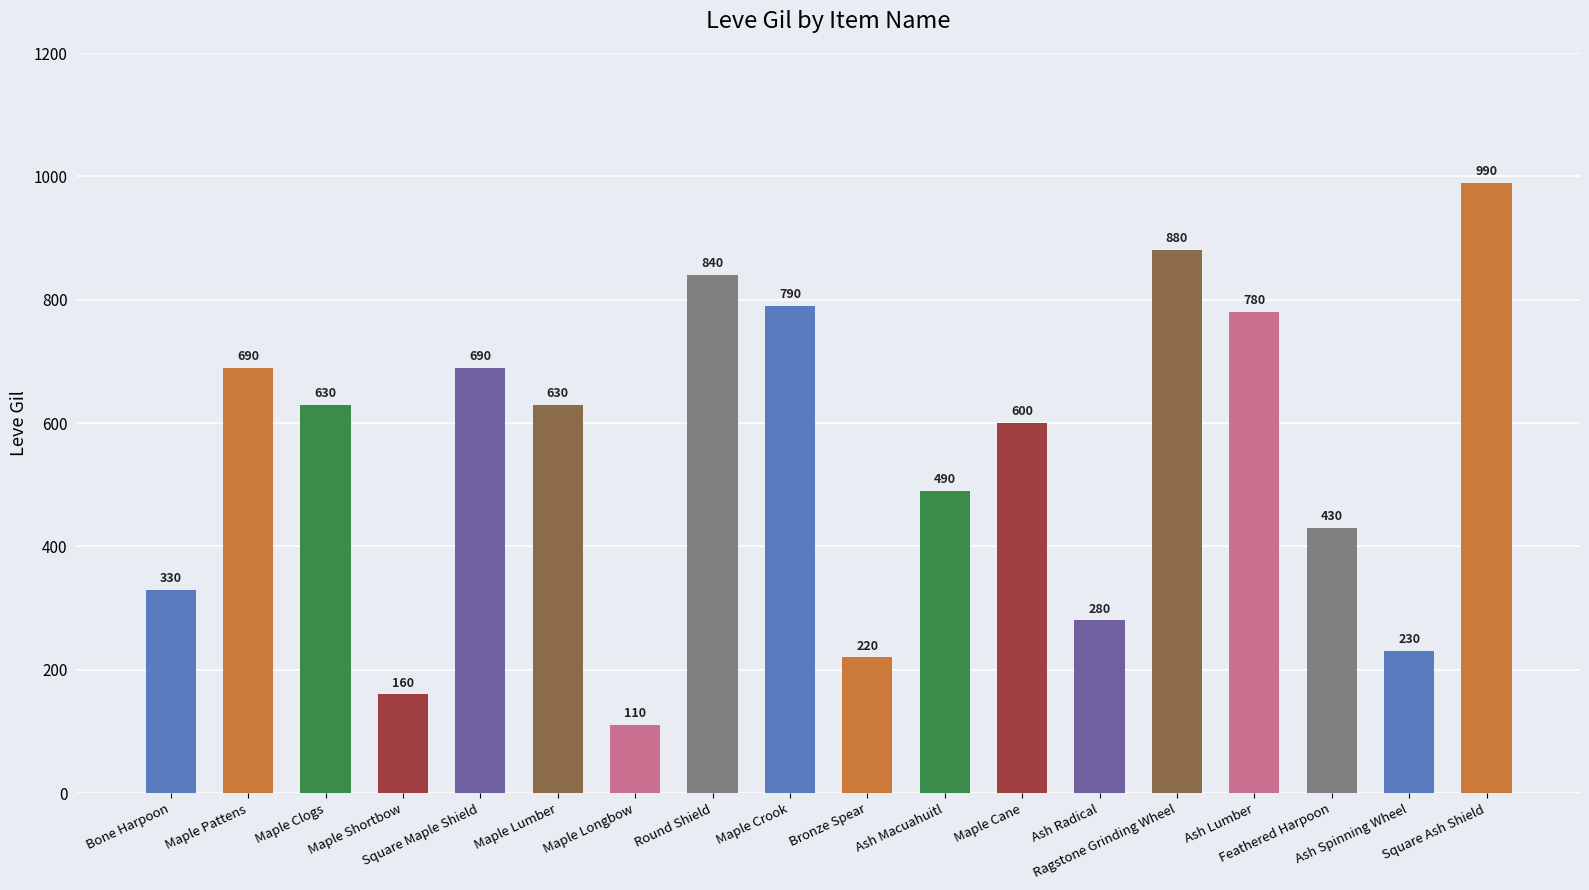

The chart shows a value of 880 at Ragstone Grinding Wheel. True or false?

True